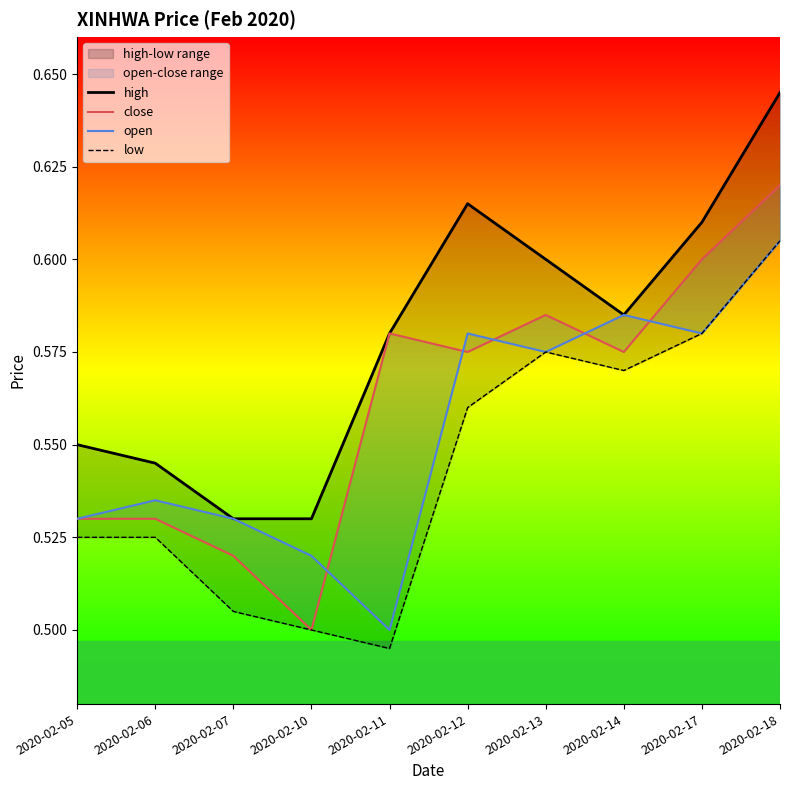

Is it true that close equals 0.2 at 2020-02-10?

False